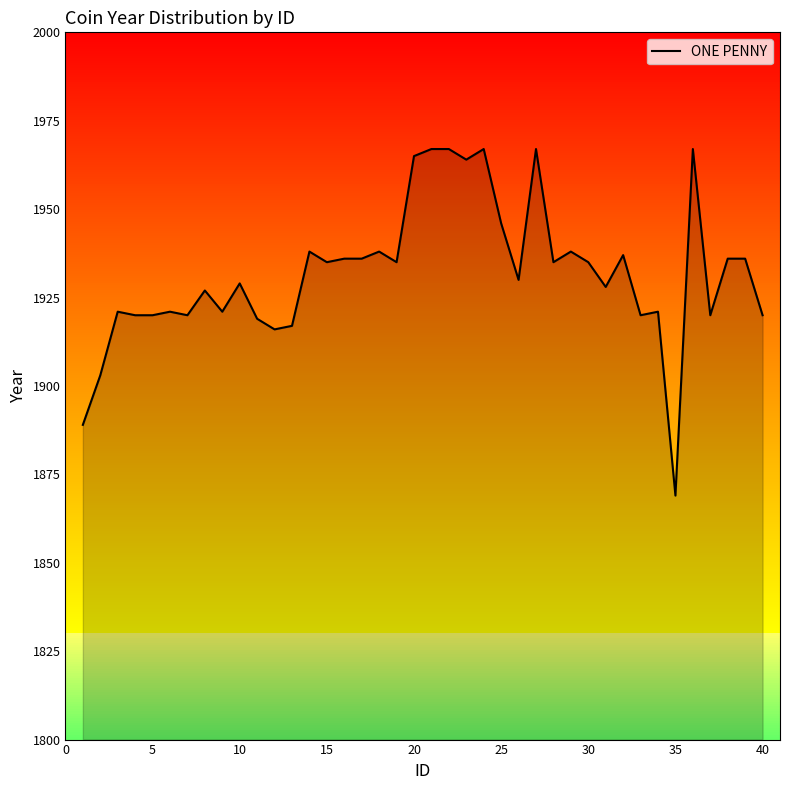

What is the smallest value displayed?

1869